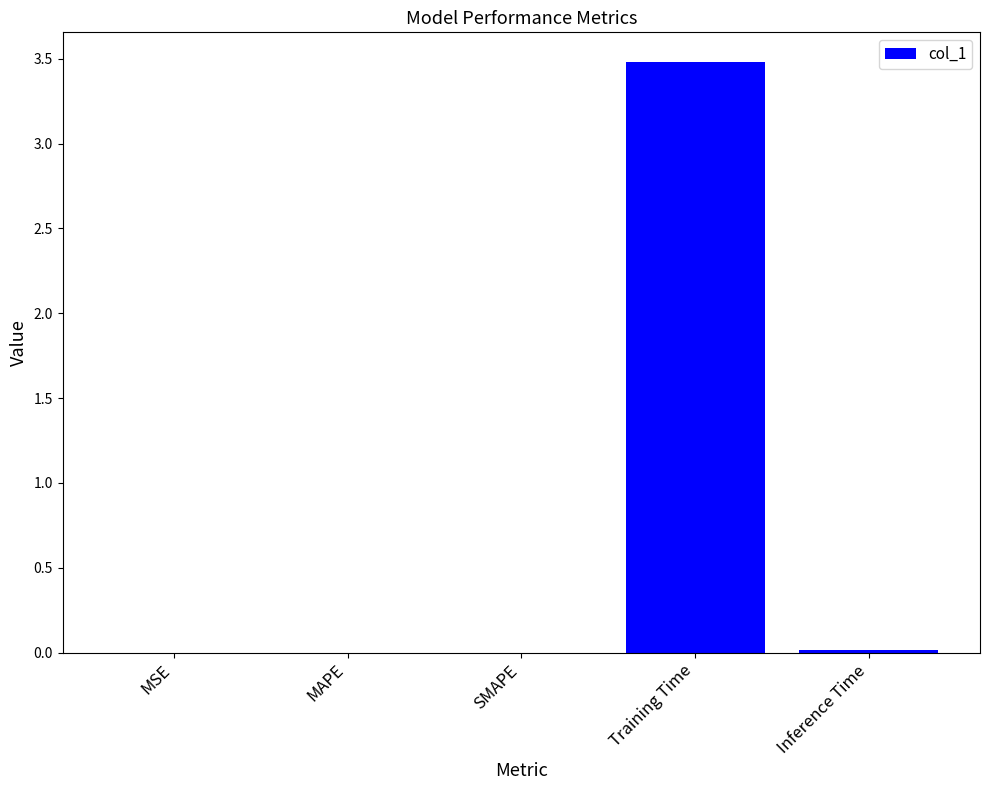

What is the greatest value displayed?

3.5